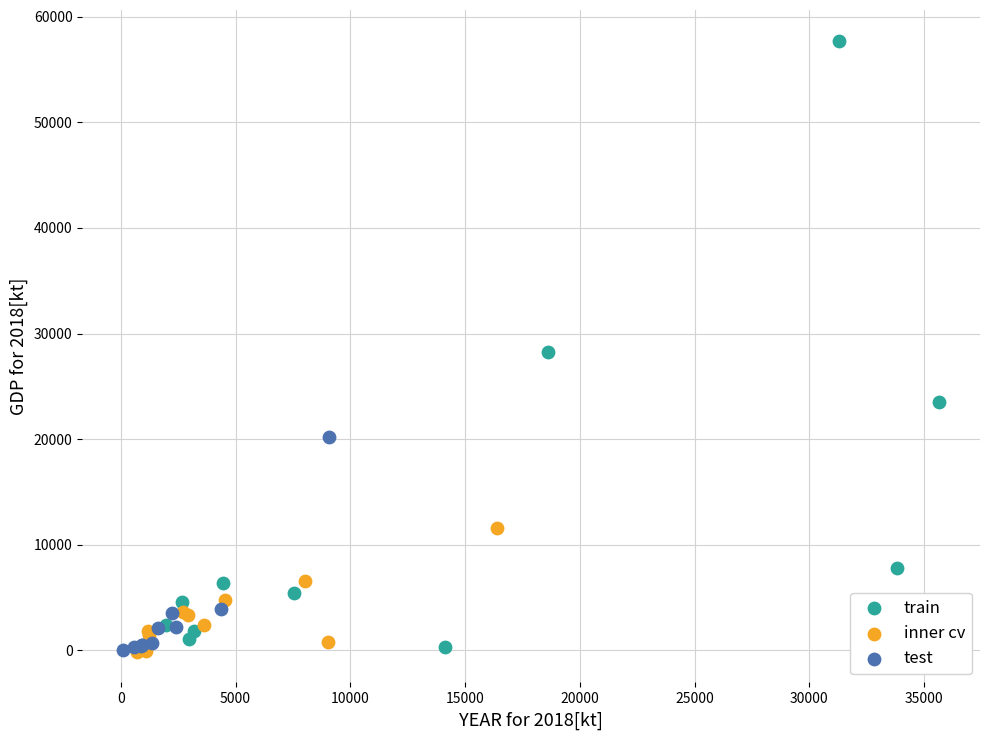

What are all the series names shown in the legend?

train, inner cv, test